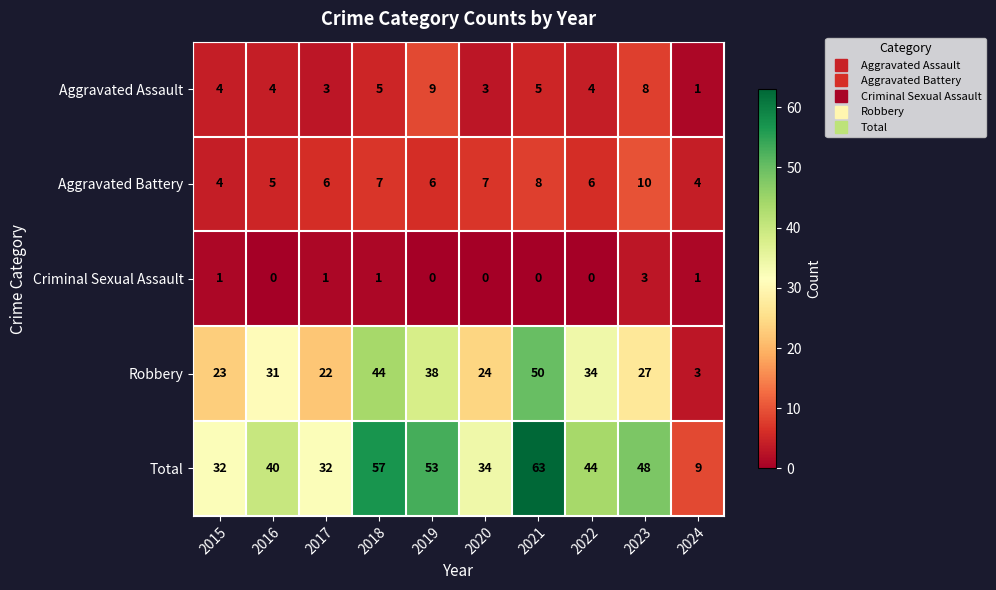

What is the difference between the maximum and minimum values in the Aggravated Battery series?

6